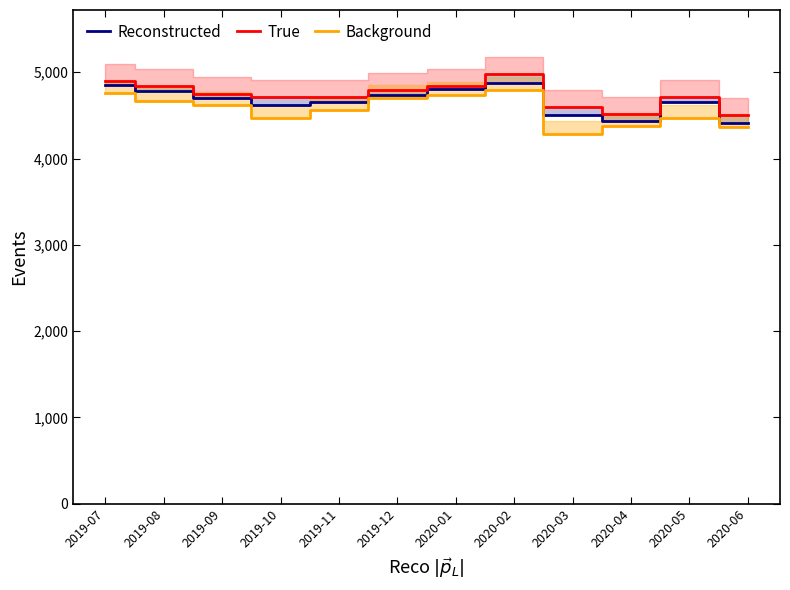

What is the value of the True point at the 1st from the left?

4900